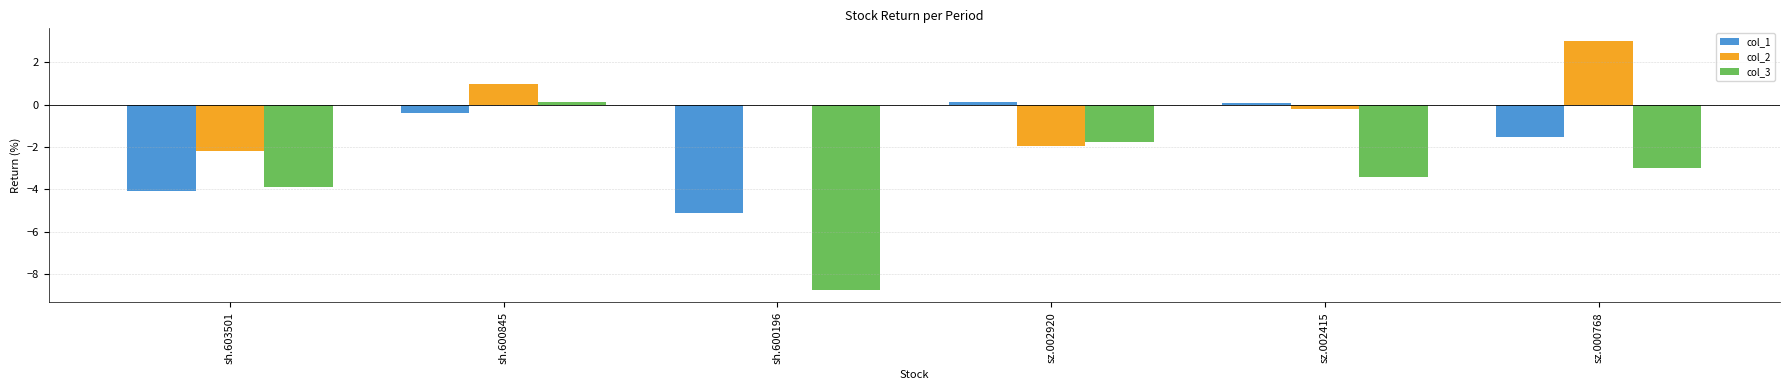

Reading left to right, extract all data points from this chart.

col_1: sh.603501=-4.1	sh.600845=-0.4	sh.600196=-5.1	sz.002920=0.1	sz.002415=0.1	sz.000768=-1.5
col_2: sh.603501=-2.2	sh.600845=1.0	sh.600196=0.0	sz.002920=-2.0	sz.002415=-0.2	sz.000768=3.0
col_3: sh.603501=-3.9	sh.600845=0.1	sh.600196=-8.7	sz.002920=-1.7	sz.002415=-3.4	sz.000768=-3.0